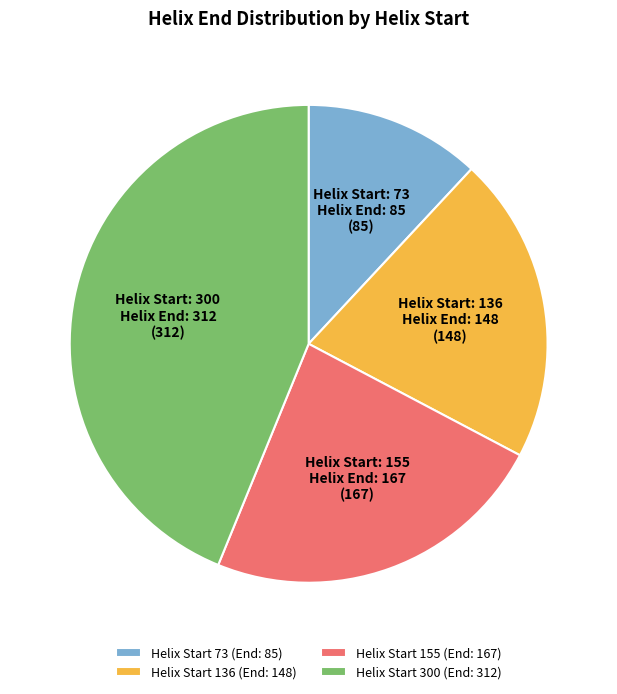

Count the number of slices in the pie.

4